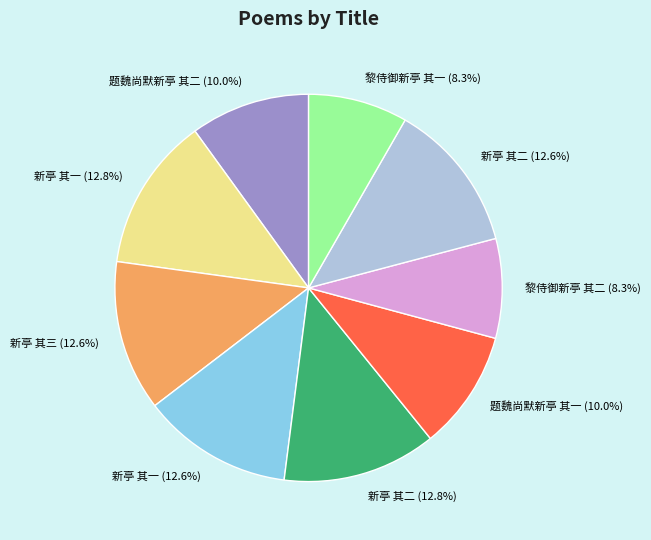

What is the ratio of the value at 题魏尚默新亭 其二 (10.0%) to the value at 题魏尚默新亭 其一 (10.0%)?

1.0